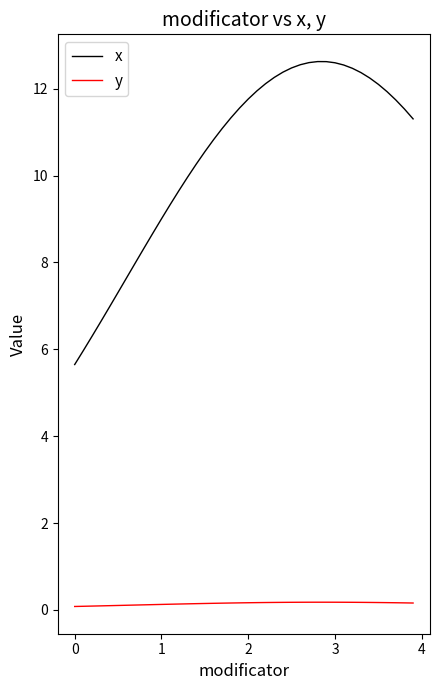

What is the greatest value displayed?

12.6